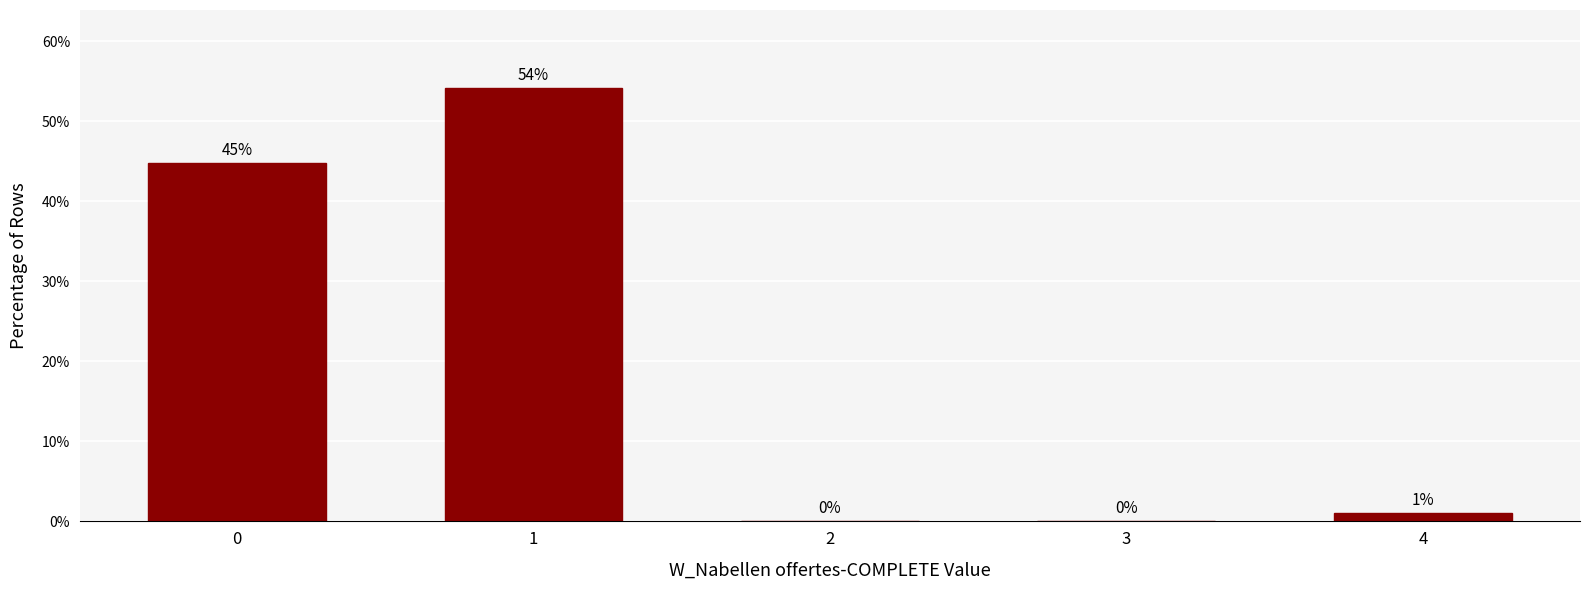

What is the maximum value shown in the chart?

54.2